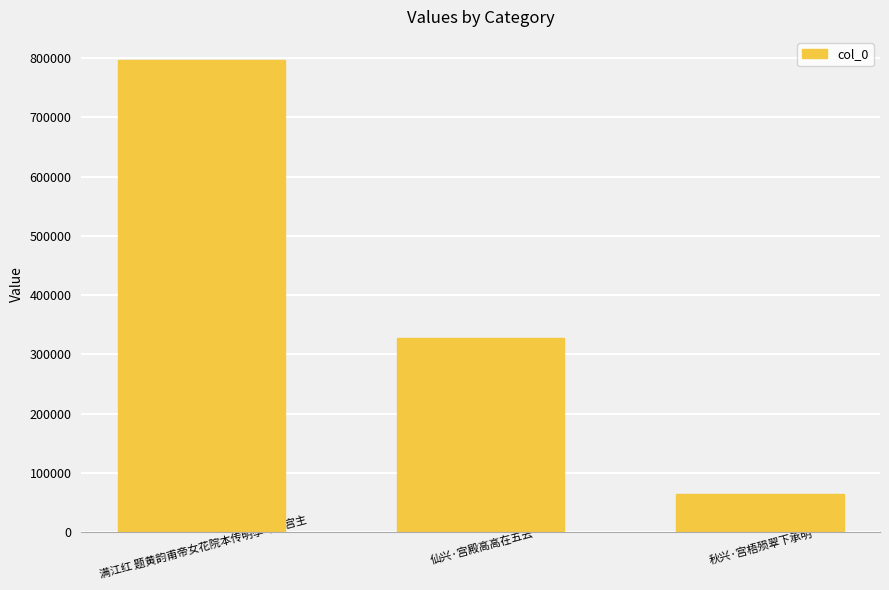

Reading left to right, extract all data points from this chart.

796269	328419	64545